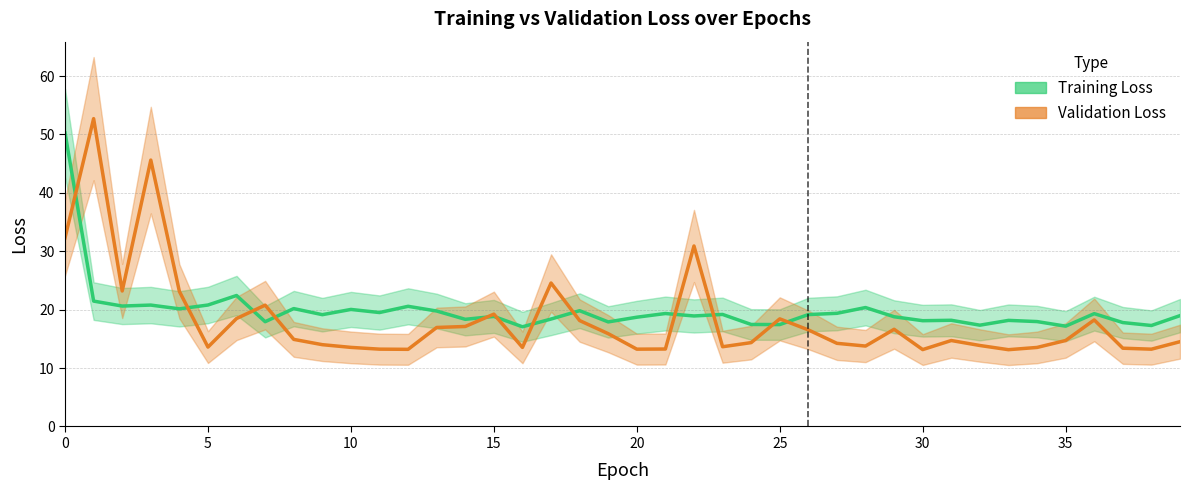

What is the difference between the loss values at 23 and 39?

0.2